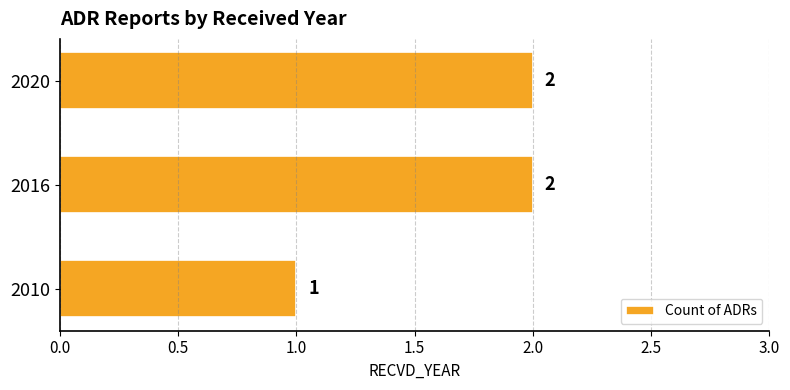

How many values are below 2?

1